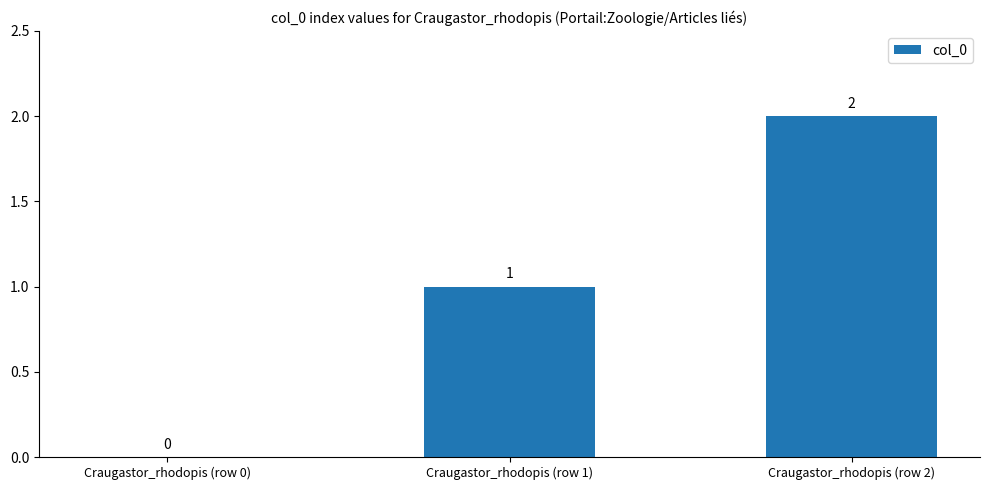

How many positive values are there?

2